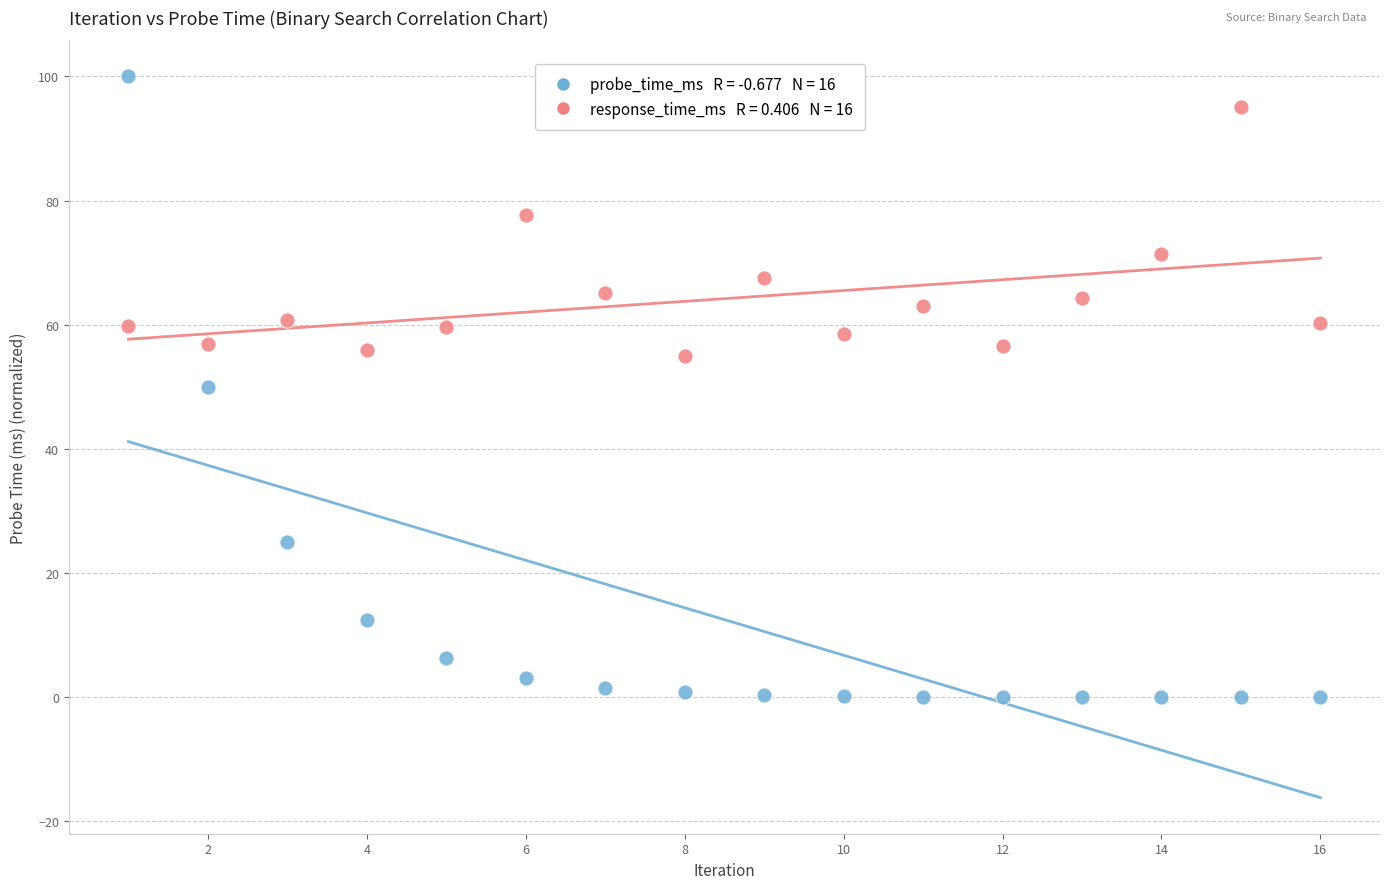

Across all data points, what is the range of Y values (max minus min)?

100.0